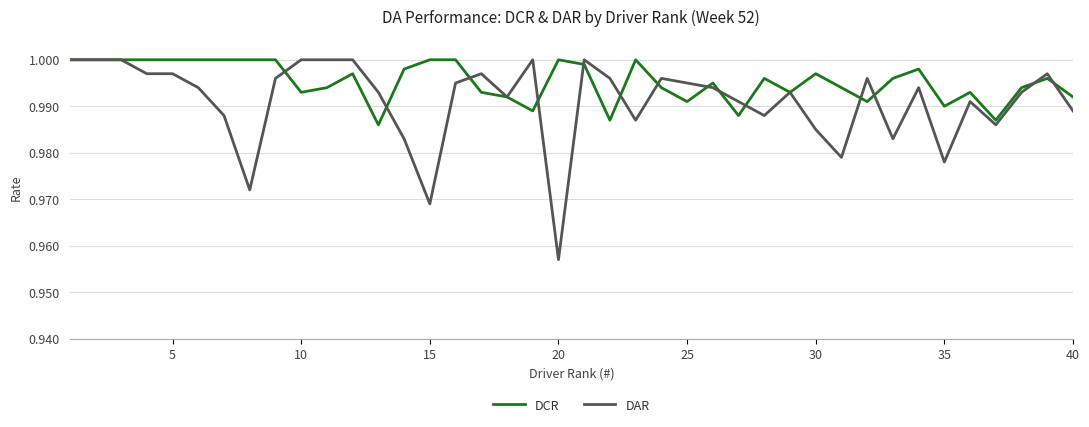

Which series ends up on top after the final intersection of DAR and DCR?

DCR